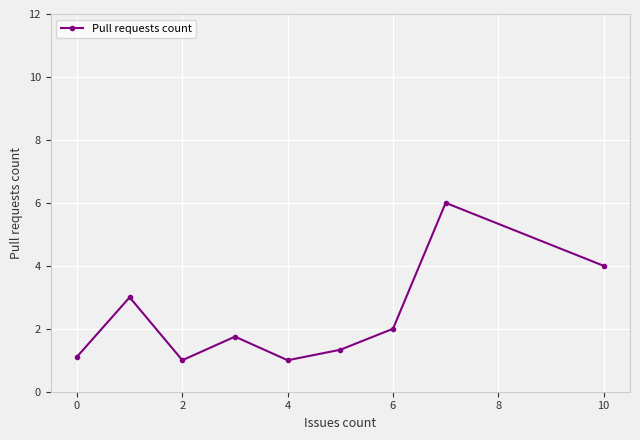

Reading left to right, list all the values displayed in this chart.

1.1	3.0	1.0	1.8	1.0	1.3	2.0	6.0	4.0